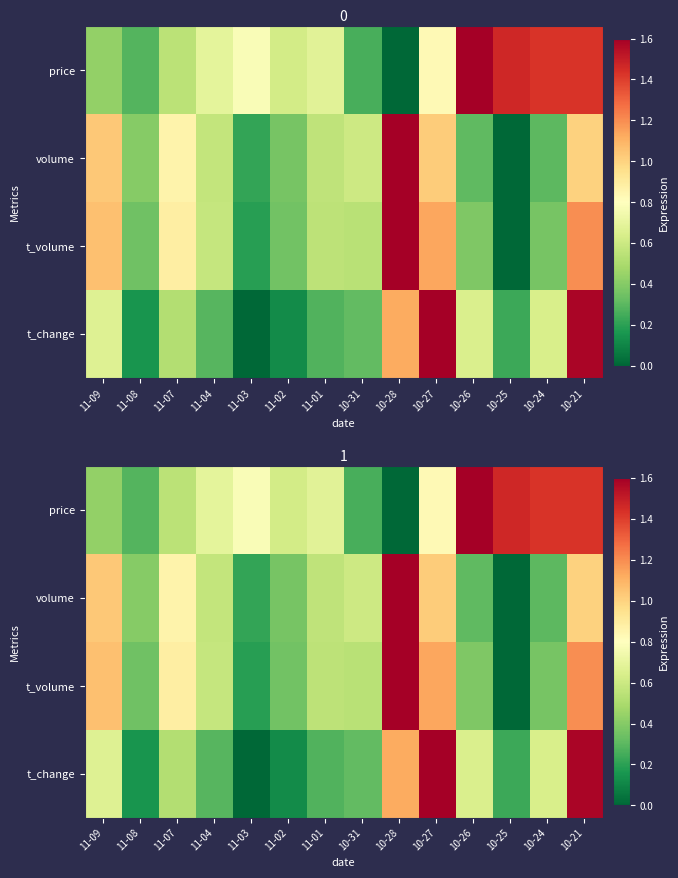

Rank the series at 11-04 from highest to lowest value.

price, t_volume, volume, t_change